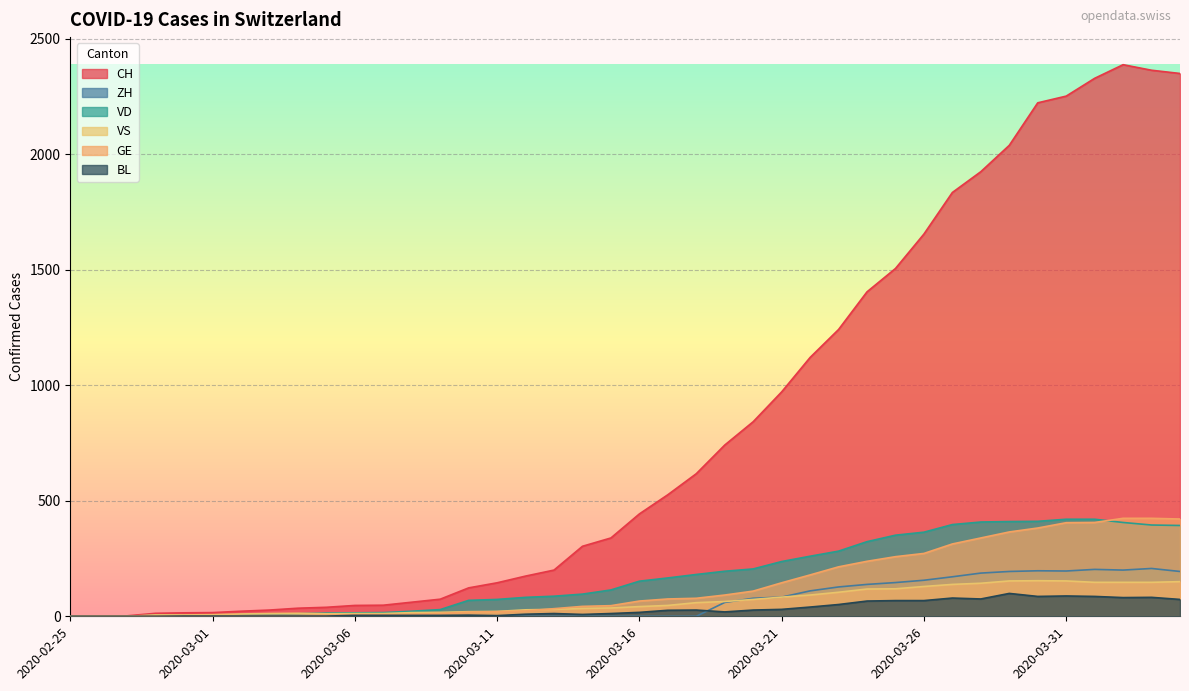

Reading left to right, what are all the values shown in this chart?

CH: 2020-02-25=0	2020-02-26=1	2020-02-27=2	2020-02-28=13	2020-02-29=15	2020-03-01=16	2020-03-02=22	2020-03-03=27	2020-03-04=35	2020-03-05=39	2020-03-06=47	2020-03-07=48	2020-03-08=61	2020-03-09=74	2020-03-10=123	2020-03-11=145	2020-03-12=174	2020-03-13=200	2020-03-14=303	2020-03-15=339	2020-03-16=443	2020-03-17=526	2020-03-18=617	2020-03-19=741	2020-03-20=842	2020-03-21=971	2020-03-22=1120	2020-03-23=1241	2020-03-24=1404	2020-03-25=1505	2020-03-26=1654	2020-03-27=1834	2020-03-28=1924	2020-03-29=2038	2020-03-30=2222	2020-03-31=2251	2020-04-01=2328	2020-04-02=2387	2020-04-03=2363	2020-04-04=2349
ZH: 2020-02-25=0	2020-02-26=0	2020-02-27=0	2020-02-28=0	2020-02-29=0	2020-03-01=0	2020-03-02=0	2020-03-03=0	2020-03-04=0	2020-03-05=0	2020-03-06=0	2020-03-07=0	2020-03-08=0	2020-03-09=0	2020-03-10=0	2020-03-11=0	2020-03-12=0	2020-03-13=0	2020-03-14=0	2020-03-15=0	2020-03-16=0	2020-03-17=0	2020-03-18=0	2020-03-19=60	2020-03-20=78	2020-03-21=83	2020-03-22=110	2020-03-23=127	2020-03-24=138	2020-03-25=146	2020-03-26=156	2020-03-27=171	2020-03-28=187	2020-03-29=194	2020-03-30=197	2020-03-31=196	2020-04-01=203	2020-04-02=200	2020-04-03=207	2020-04-04=194
VD: 2020-02-25=0	2020-02-26=0	2020-02-27=0	2020-02-28=4	2020-02-29=4	2020-03-01=4	2020-03-02=6	2020-03-03=8	2020-03-04=11	2020-03-05=14	2020-03-06=15	2020-03-07=16	2020-03-08=22	2020-03-09=29	2020-03-10=69	2020-03-11=73	2020-03-12=82	2020-03-13=87	2020-03-14=96	2020-03-15=114	2020-03-16=152	2020-03-17=166	2020-03-18=181	2020-03-19=195	2020-03-20=205	2020-03-21=237	2020-03-22=260	2020-03-23=282	2020-03-24=323	2020-03-25=351	2020-03-26=364	2020-03-27=397	2020-03-28=408	2020-03-29=410	2020-03-30=411	2020-03-31=420	2020-04-01=420	2020-04-02=406	2020-04-03=395	2020-04-04=393
VS: 2020-02-25=0	2020-02-26=0	2020-02-27=0	2020-02-28=6	2020-02-29=6	2020-03-01=7	2020-03-02=10	2020-03-03=12	2020-03-04=13	2020-03-05=11	2020-03-06=12	2020-03-07=12	2020-03-08=16	2020-03-09=17	2020-03-10=20	2020-03-11=21	2020-03-12=28	2020-03-13=30	2020-03-14=34	2020-03-15=36	2020-03-16=42	2020-03-17=47	2020-03-18=59	2020-03-19=64	2020-03-20=73	2020-03-21=83	2020-03-22=92	2020-03-23=104	2020-03-24=118	2020-03-25=119	2020-03-26=129	2020-03-27=138	2020-03-28=143	2020-03-29=153	2020-03-30=154	2020-03-31=153	2020-04-01=147	2020-04-02=147	2020-04-03=147	2020-04-04=150
GE: 2020-02-25=0	2020-02-26=1	2020-02-27=1	2020-02-28=2	2020-02-29=3	2020-03-01=3	2020-03-02=3	2020-03-03=4	2020-03-04=4	2020-03-05=5	2020-03-06=7	2020-03-07=7	2020-03-08=9	2020-03-09=13	2020-03-10=18	2020-03-11=20	2020-03-12=23	2020-03-13=33	2020-03-14=43	2020-03-15=46	2020-03-16=66	2020-03-17=75	2020-03-18=78	2020-03-19=92	2020-03-20=109	2020-03-21=145	2020-03-22=179	2020-03-23=214	2020-03-24=238	2020-03-25=258	2020-03-26=272	2020-03-27=313	2020-03-28=339	2020-03-29=365	2020-03-30=382	2020-03-31=405	2020-04-01=406	2020-04-02=424	2020-04-03=424	2020-04-04=421
BL: 2020-02-25=0	2020-02-26=0	2020-02-27=0	2020-02-28=0	2020-02-29=1	2020-03-01=1	2020-03-02=1	2020-03-03=1	2020-03-04=1	2020-03-05=1	2020-03-06=4	2020-03-07=4	2020-03-08=4	2020-03-09=4	2020-03-10=5	2020-03-11=3	2020-03-12=9	2020-03-13=12	2020-03-14=8	2020-03-15=12	2020-03-16=17	2020-03-17=26	2020-03-18=27	2020-03-19=19	2020-03-20=27	2020-03-21=30	2020-03-22=40	2020-03-23=51	2020-03-24=66	2020-03-25=68	2020-03-26=68	2020-03-27=79	2020-03-28=75	2020-03-29=99	2020-03-30=86	2020-03-31=88	2020-04-01=86	2020-04-02=81	2020-04-03=82	2020-04-04=73